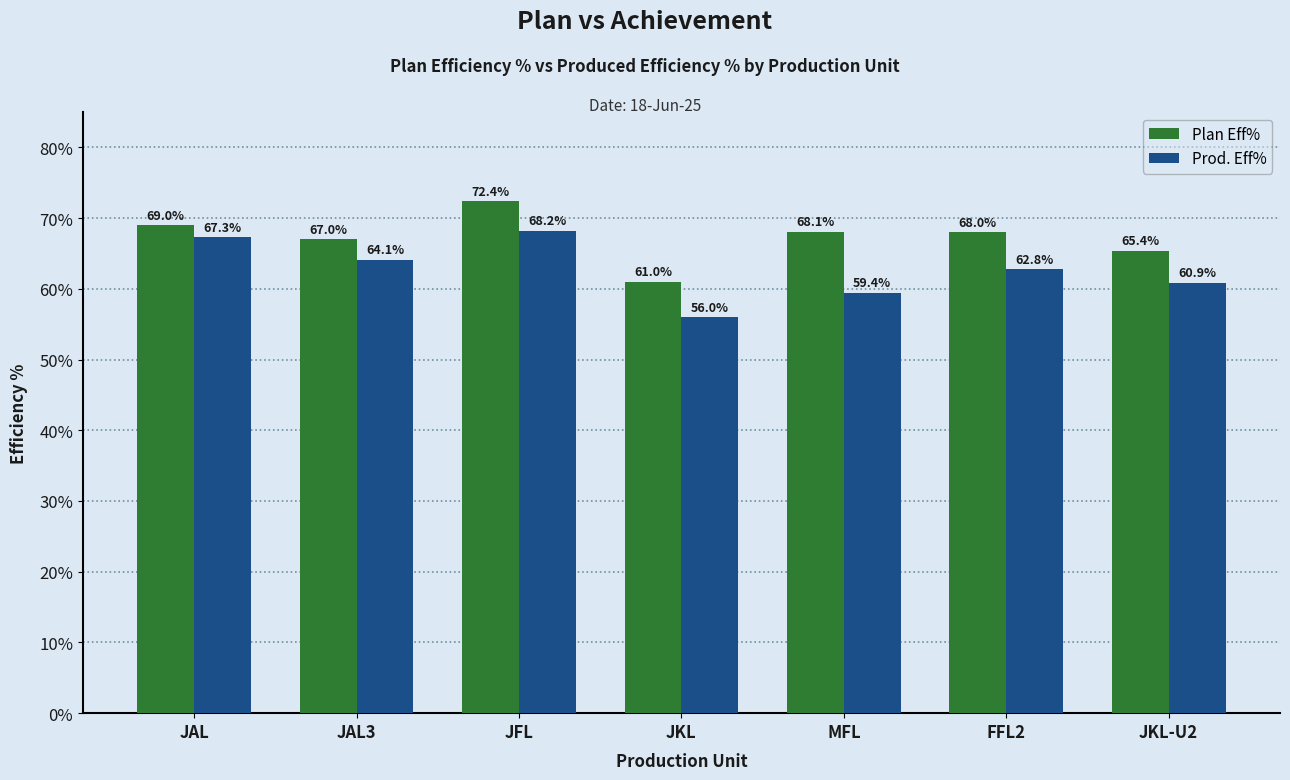

Are the bars horizontal?

No